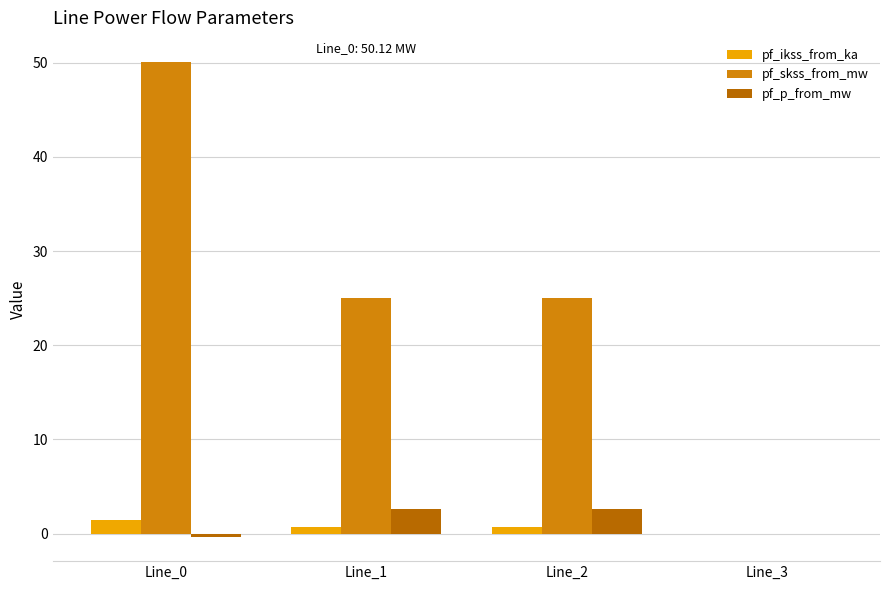

At which category is the sum across all series the highest?

Line_0